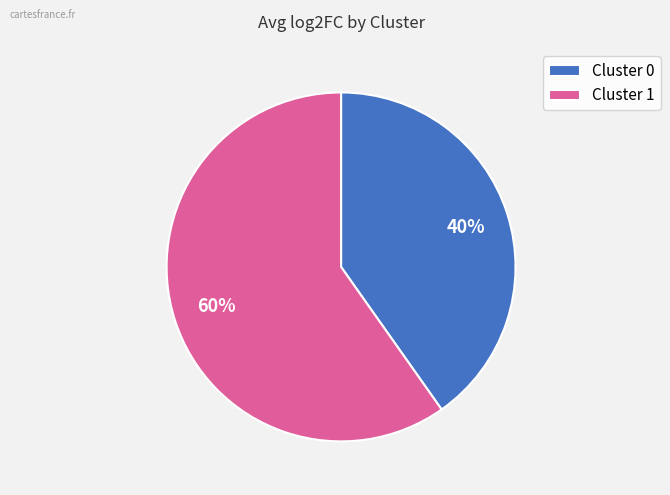

What percentage is the Cluster 1 slice, to the nearest percent?

60%